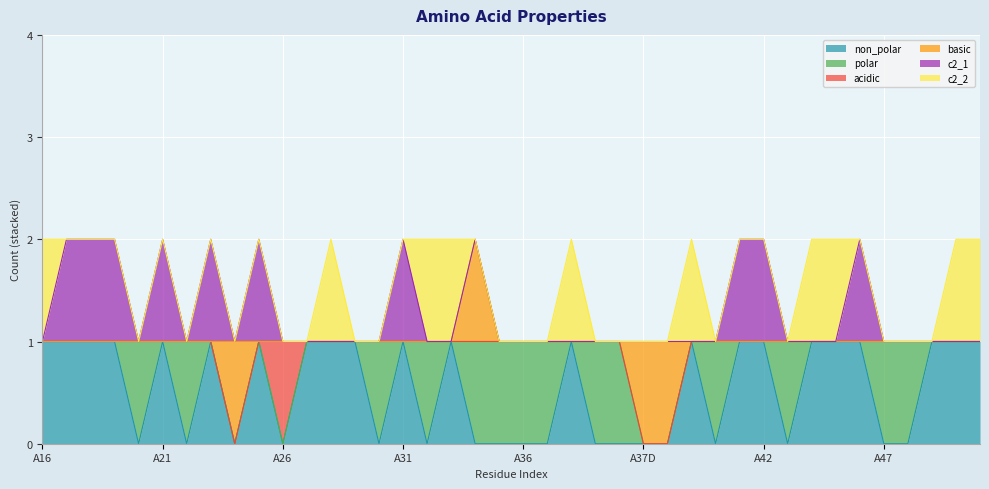

What is the approximate value of c2_1 at A21?

1